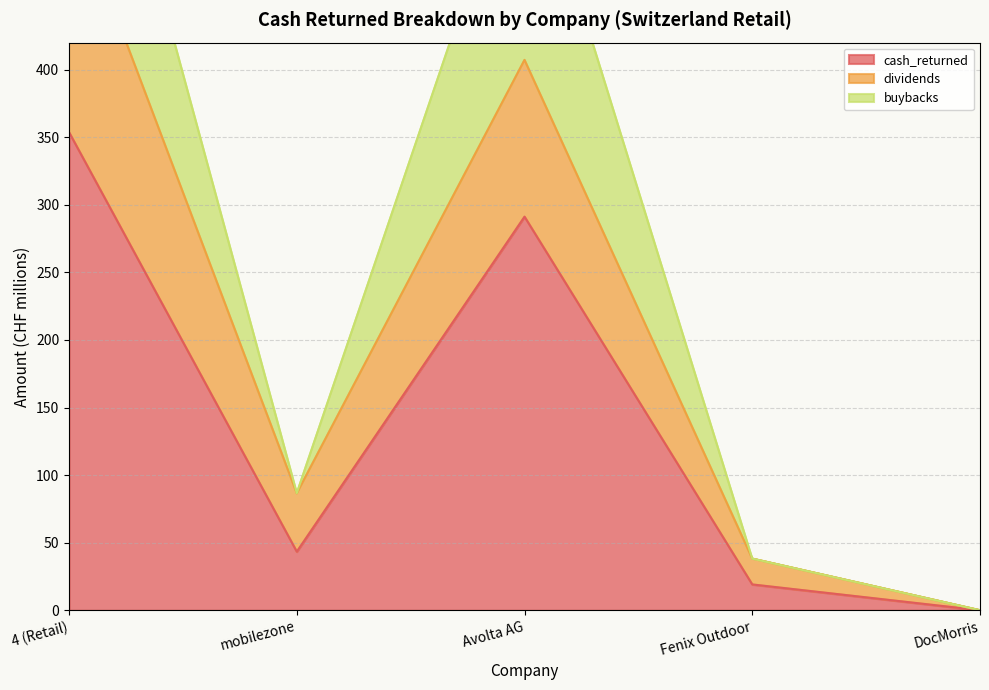

At how many categories does at least one series exceed 126?

2